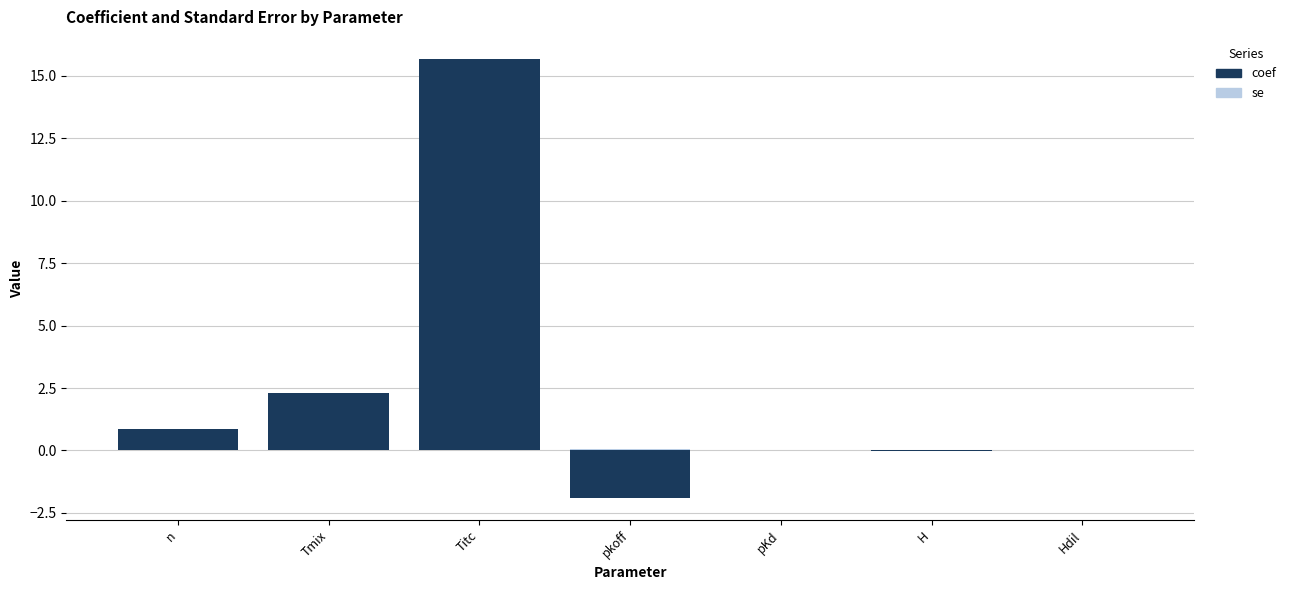

Which series has the widest spread of values?

coef